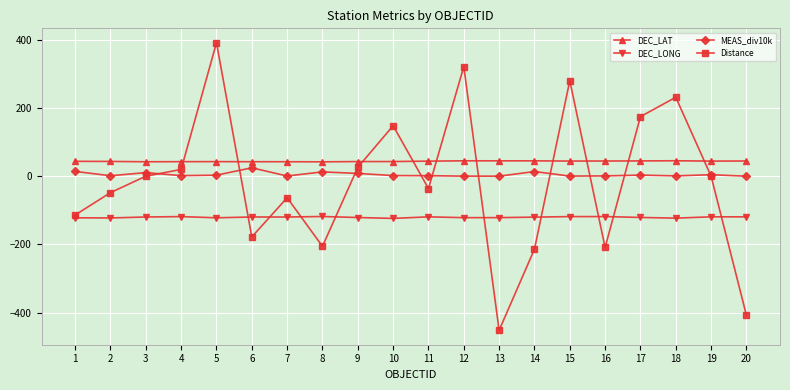

Which series ends up on top after the final intersection of MEAS_div10k and Distance?

MEAS_div10k